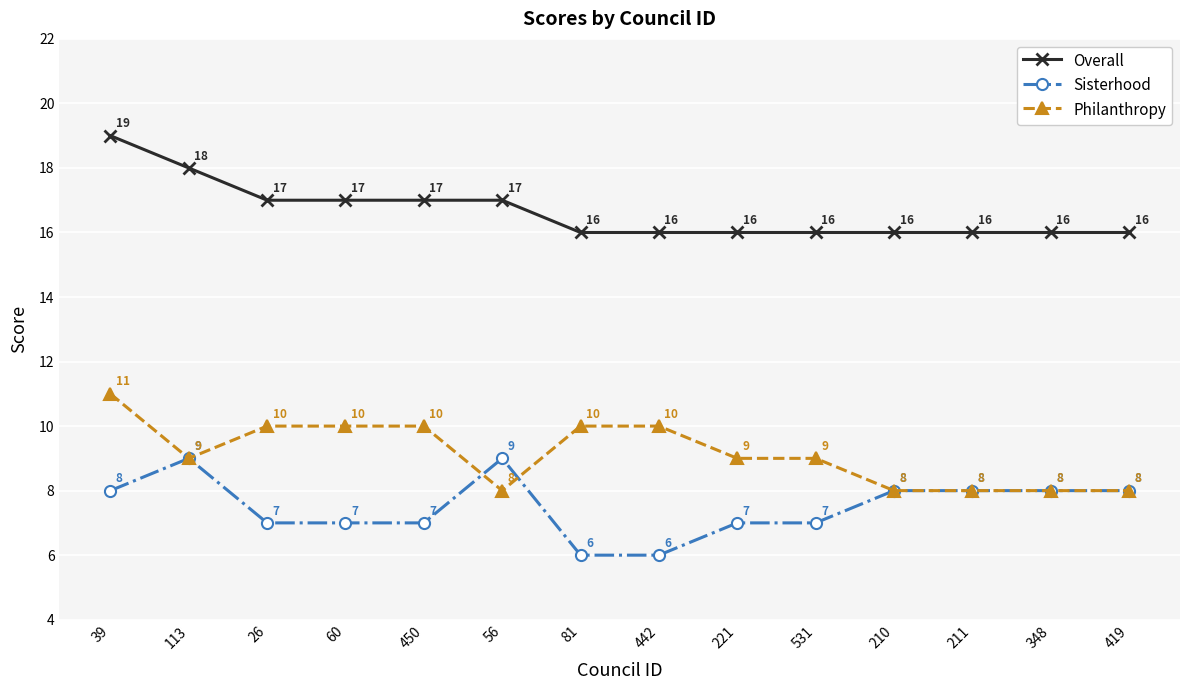

Reading left to right, list all the values displayed in this chart.

Overall: 39=19	113=18	26=17	60=17	450=17	56=17	81=16	442=16	221=16	531=16	210=16	211=16	348=16	419=16
Sisterhood: 39=8	113=9	26=7	60=7	450=7	56=9	81=6	442=6	221=7	531=7	210=8	211=8	348=8	419=8
Philanthropy: 39=11	113=9	26=10	60=10	450=10	56=8	81=10	442=10	221=9	531=9	210=8	211=8	348=8	419=8